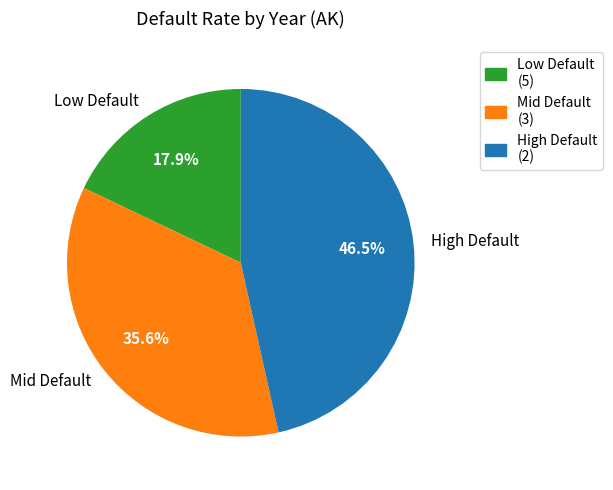

What is the ratio of the value at Mid Default to the value at Low Default?

2.0